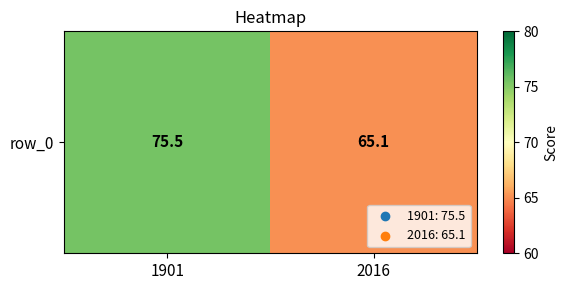

What is the smallest value displayed?

65.1